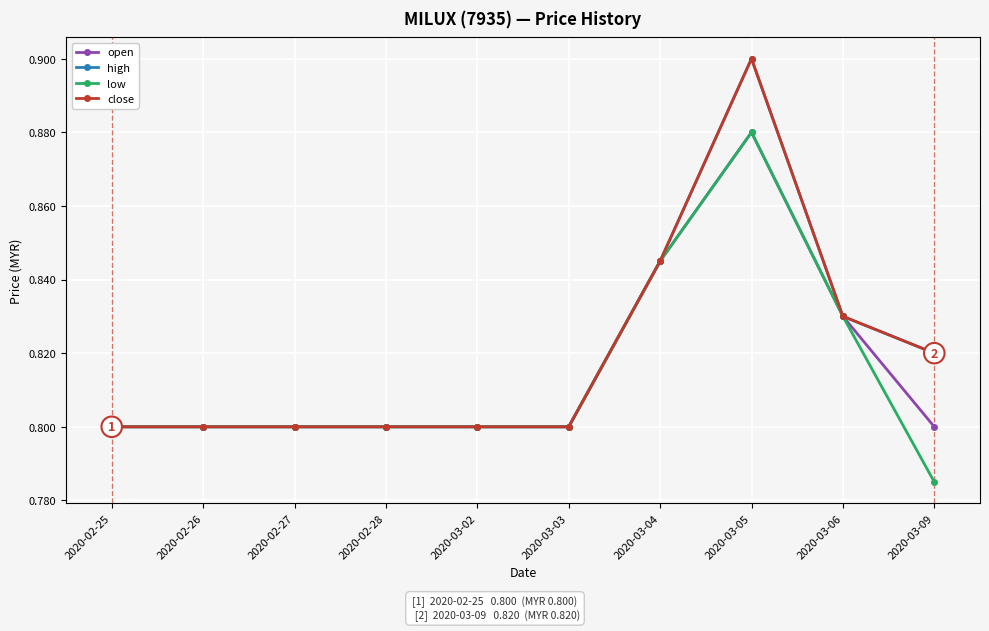

Does the chart have visible grid lines?

Yes